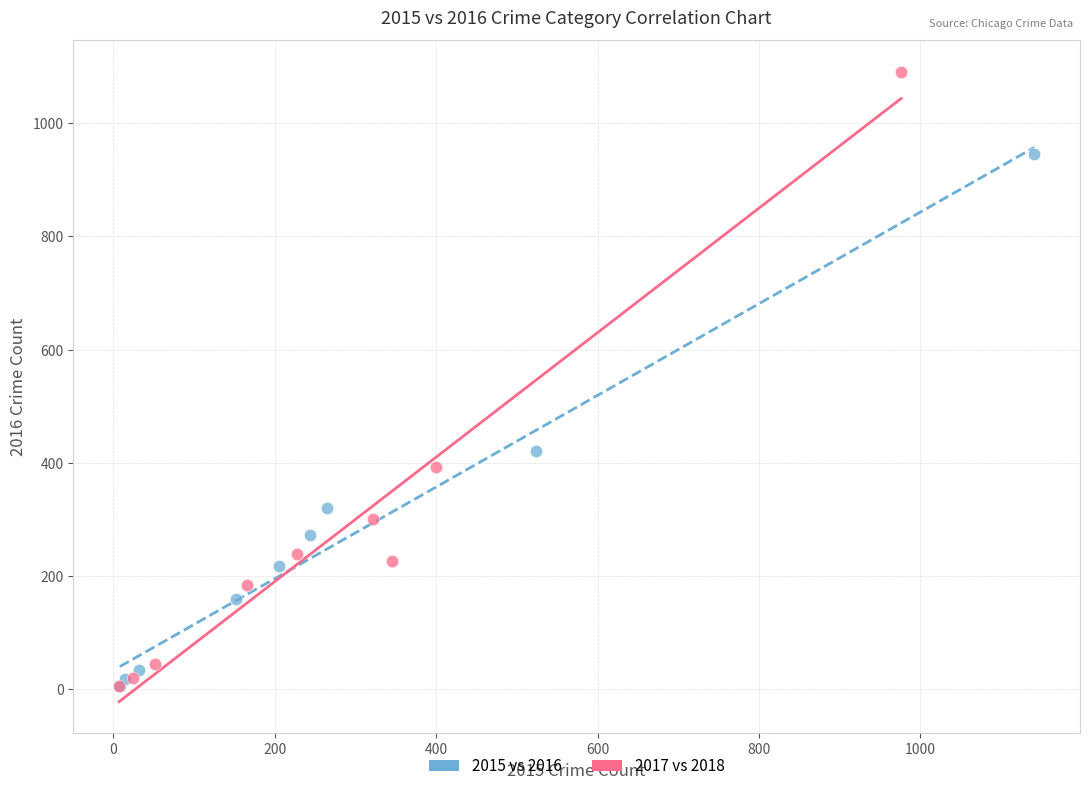

Which series has the widest spread of Y values?

2017 vs 2018